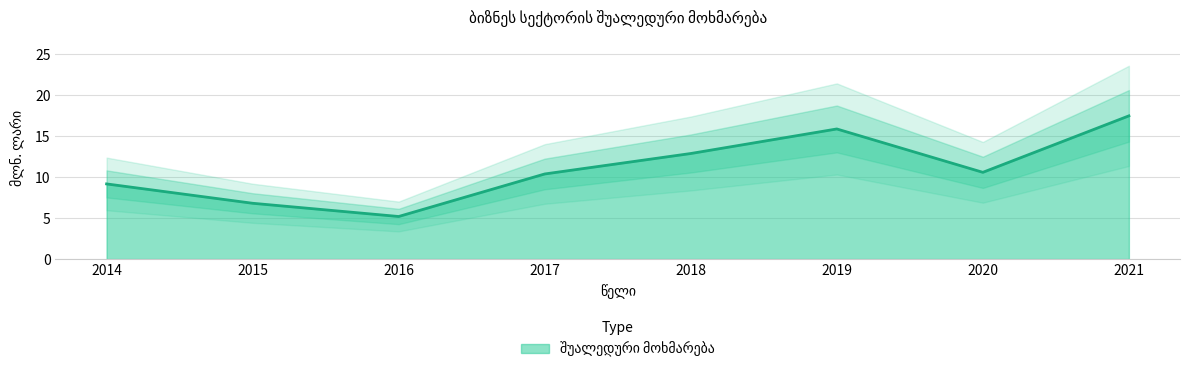

How many data points are above 10?

5